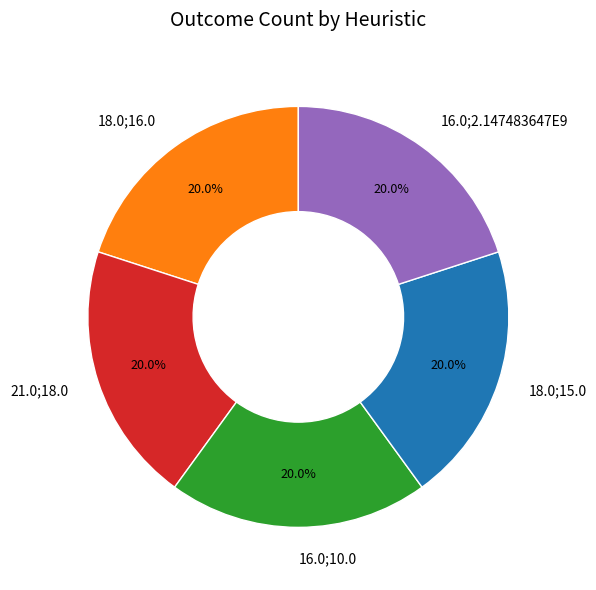

Is the sum of 21.0;18.0 and 18.0;16.0 greater than half?

No